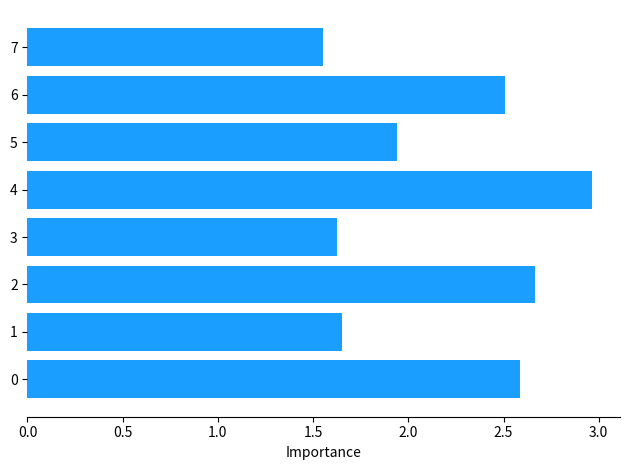

What is the ratio of the value at 5 to the value at 6?

0.8